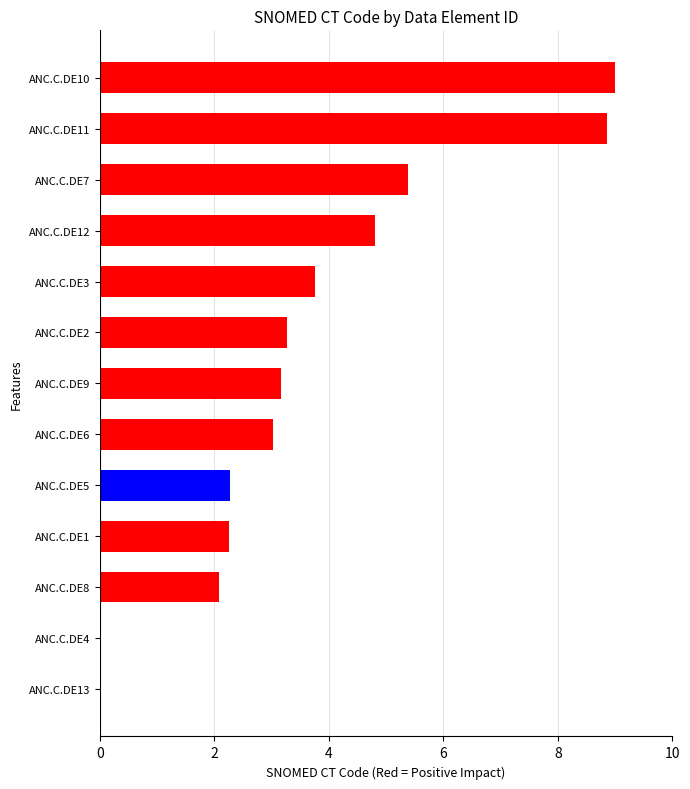

What is the average value?

3.7